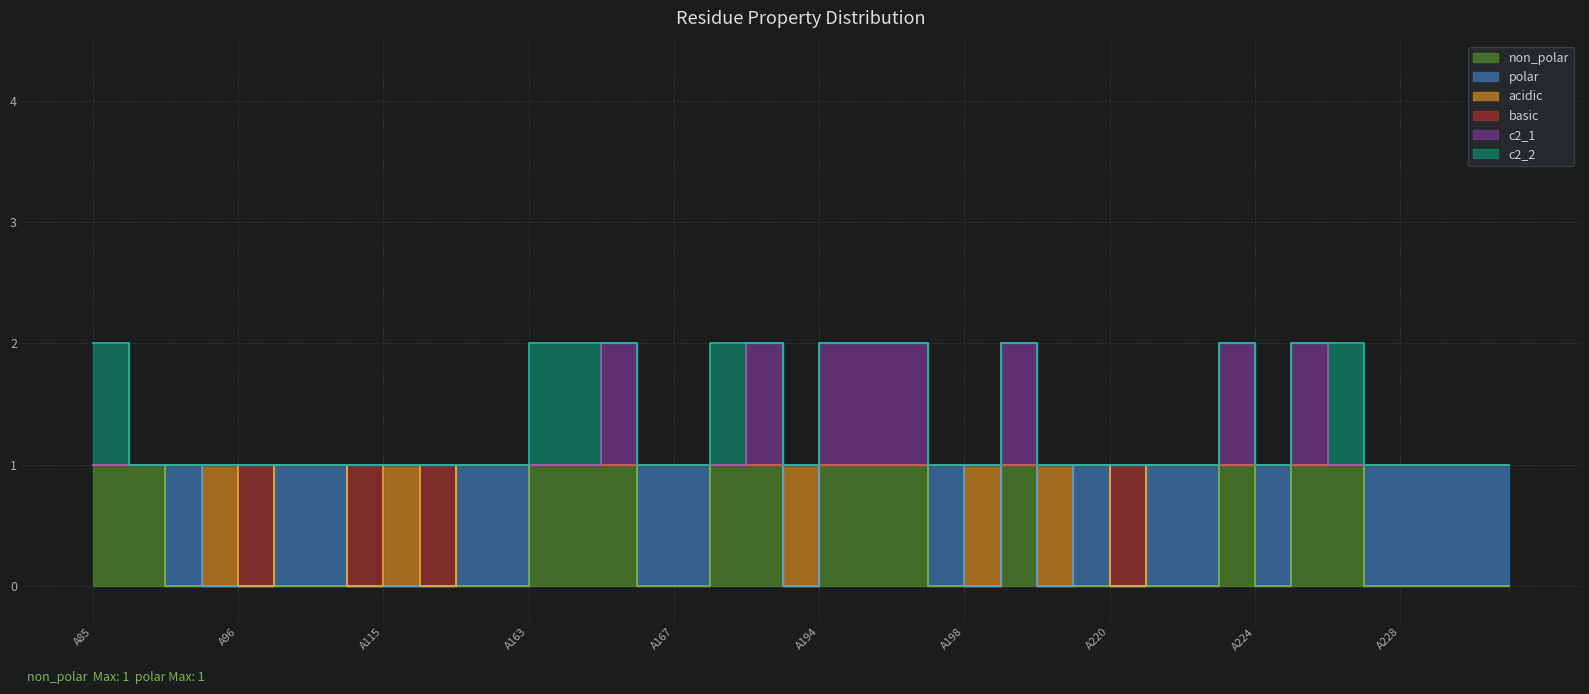

True or false: c2_1 has more than 0 points higher than both neighbors.

True